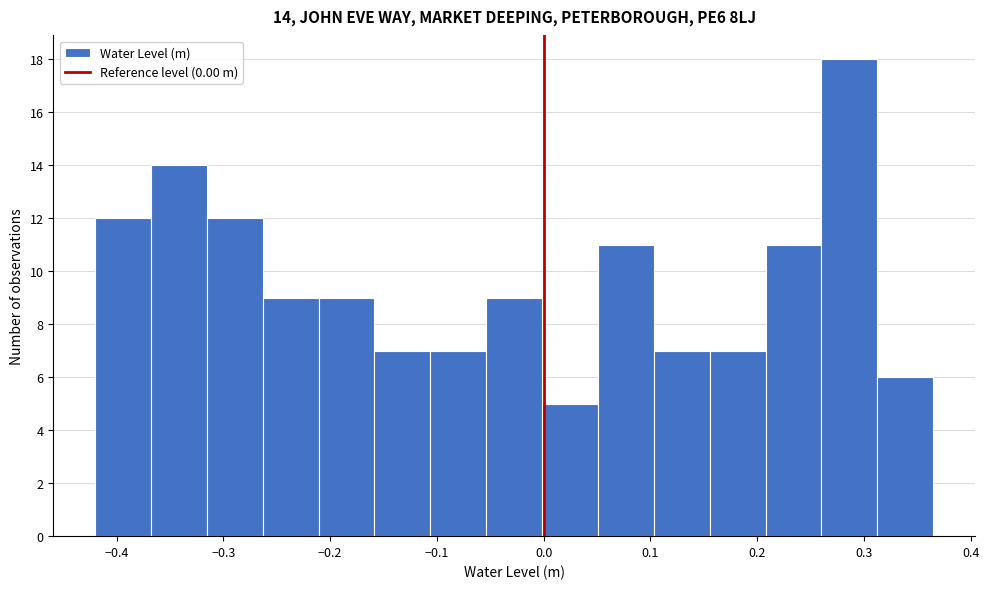

Over which range of the x-axis is the bar tallest?

0.26 to 0.31